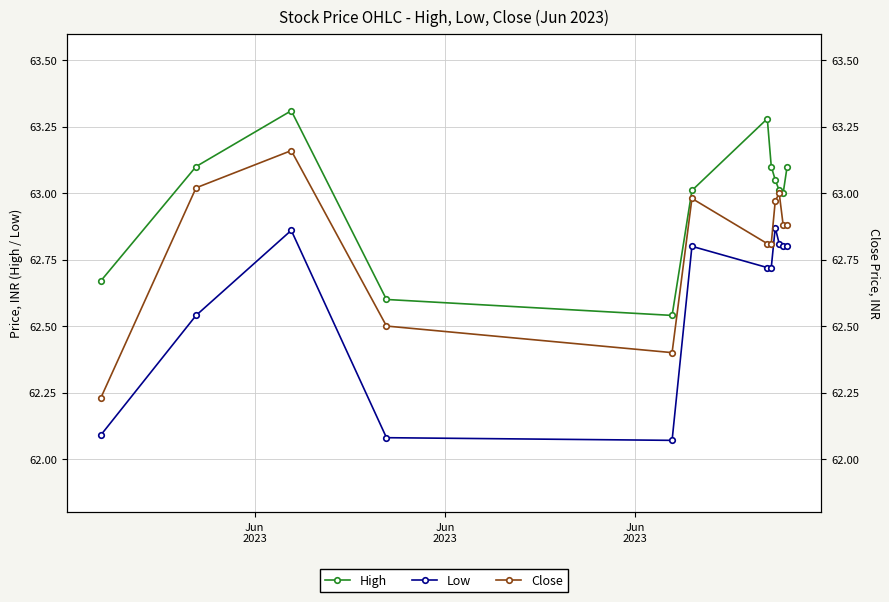

True or false: Low has a value of 109.5 at 10.

False